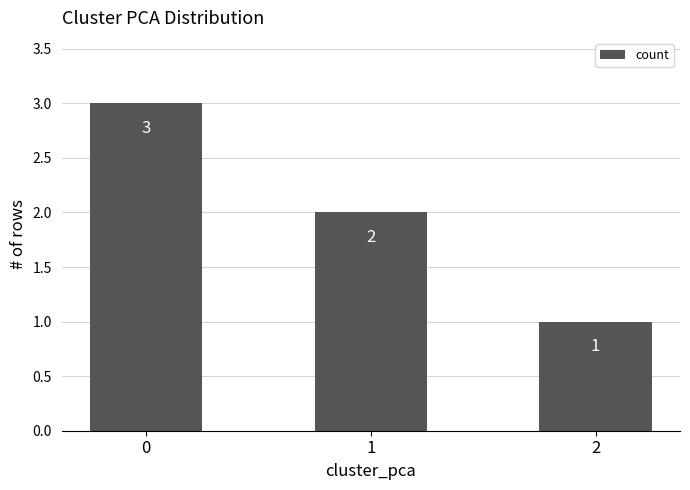

Reading left to right, list all the values displayed in this chart.

0=3	1=2	2=1